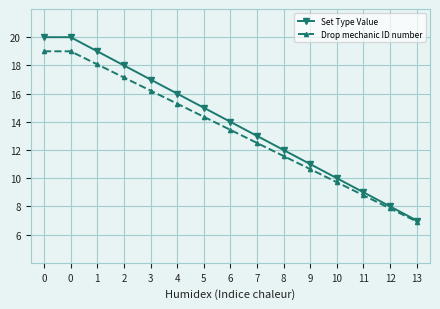

True or false: Drop mechanic ID number and Set Type Value cross at least once.

False